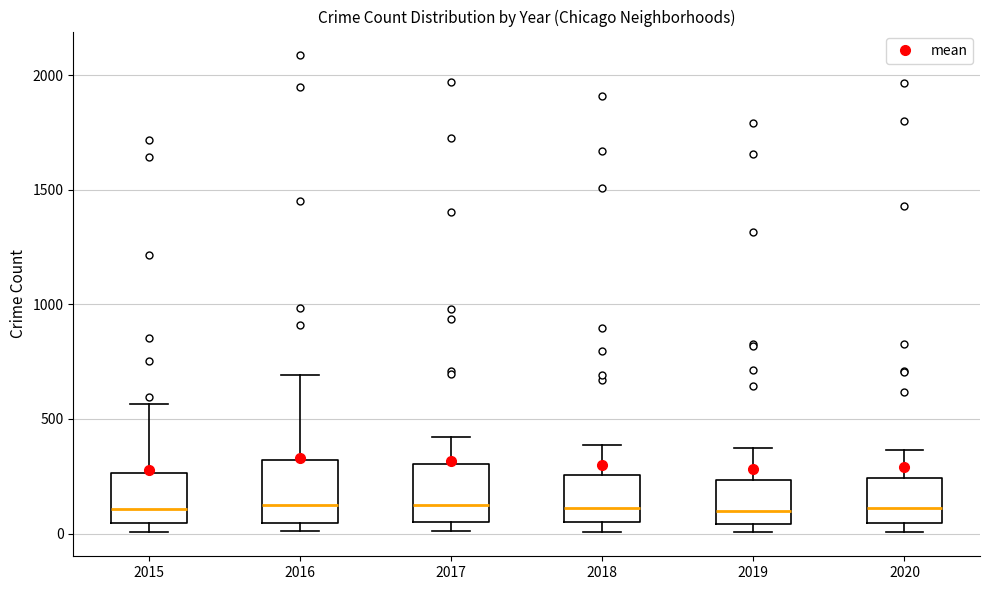

Reading left to right, transcribe this box plot: for each box, give where its median line is, the range the box spans, and where its two whiskers end, as read against the y-axis. The values are not printed on the chart, so give them approximately, as read against the axis.

2015: median 100, box 50 to 250, whiskers 0 to 550
2016: median 150, box 50 to 300, whiskers 0 to 700
2017: median 100, box 50 to 300, whiskers 0 to 400
2018: median 100, box 50 to 250, whiskers 0 to 400
2019: median 100, box 50 to 250, whiskers 0 to 400
2020: median 100, box 50 to 250, whiskers 0 to 350